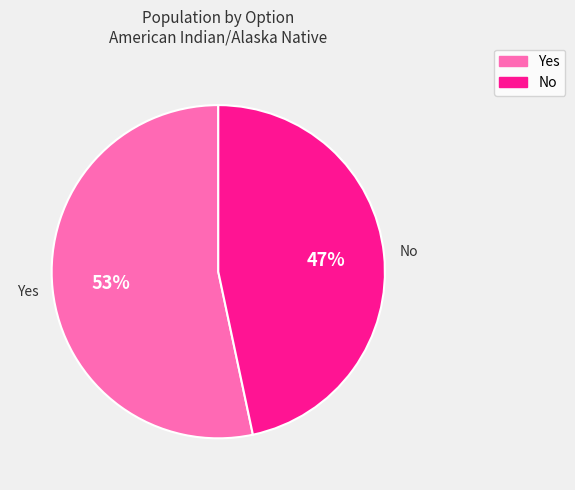

What percentage is the Yes slice, to the nearest percent?

53%